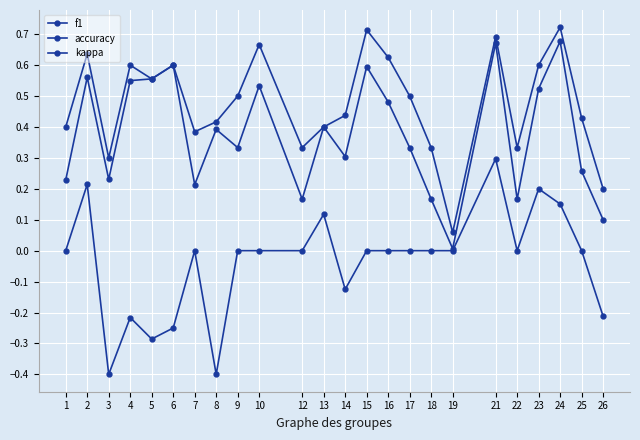

How many lines are shown in the chart?

3